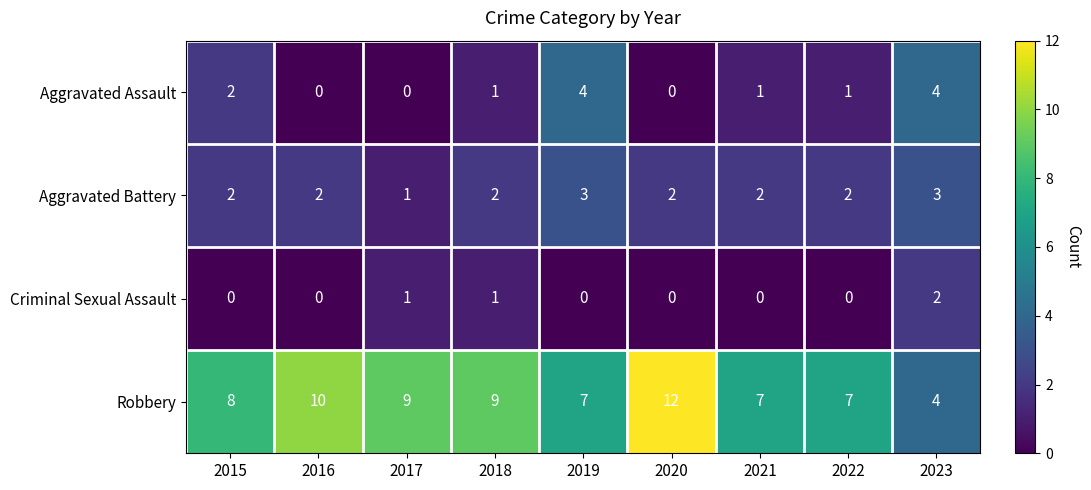

True or false: Aggravated Battery has a value of 1 at 2018.

False